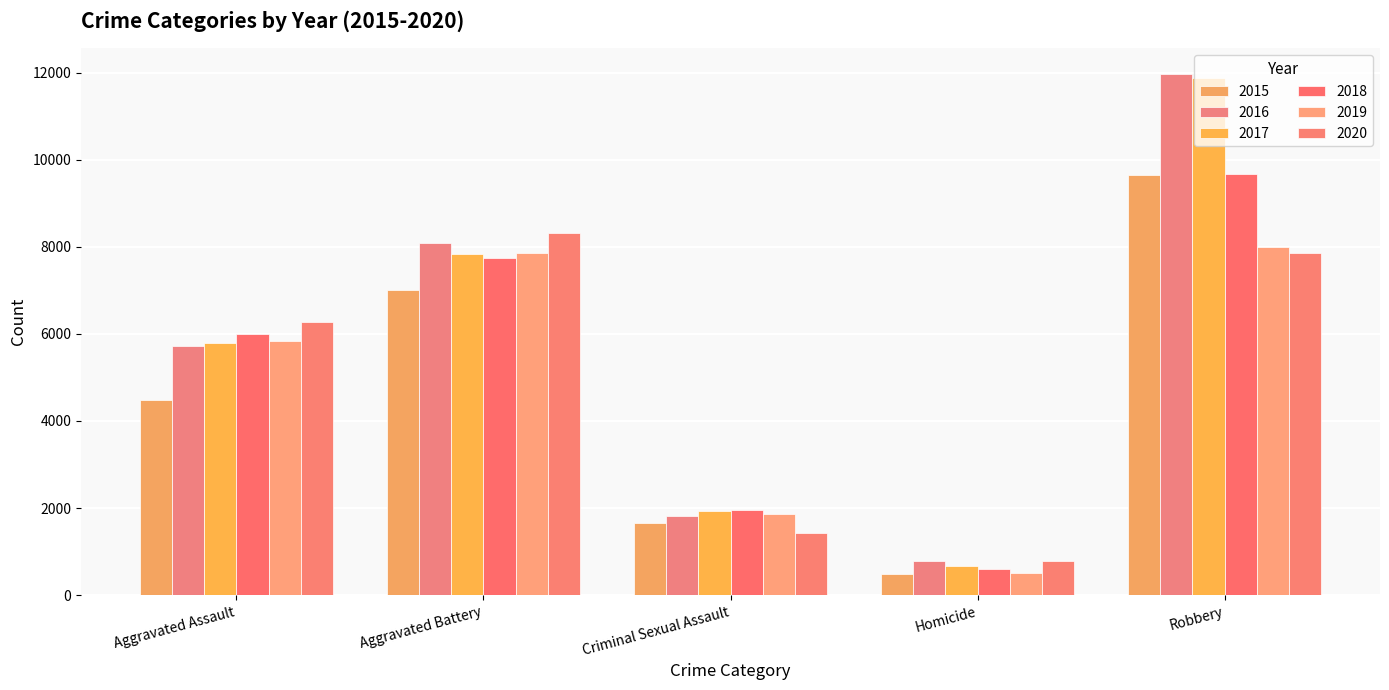

Are the bars horizontal?

No